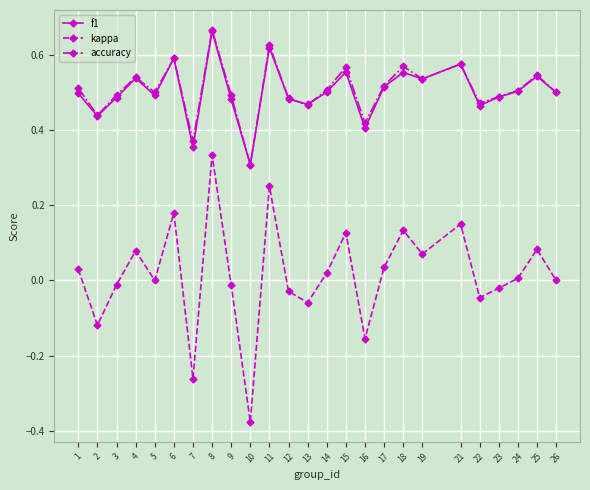

In kappa, how many points are higher than both neighbors (excluding endpoints)?

8